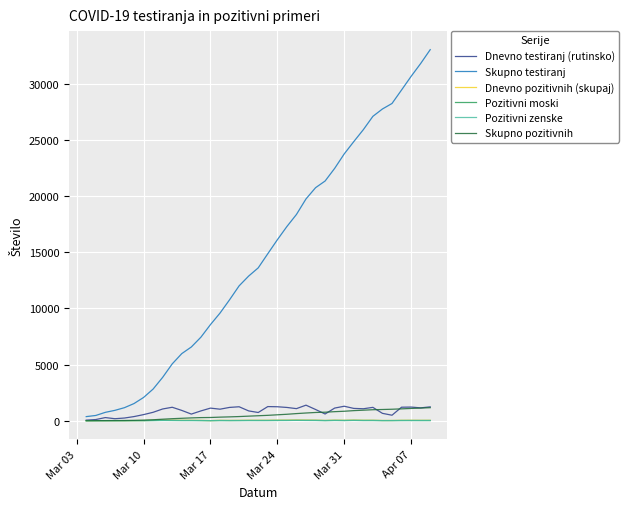

Which series has the largest total across all categories?

Skupno testiranj